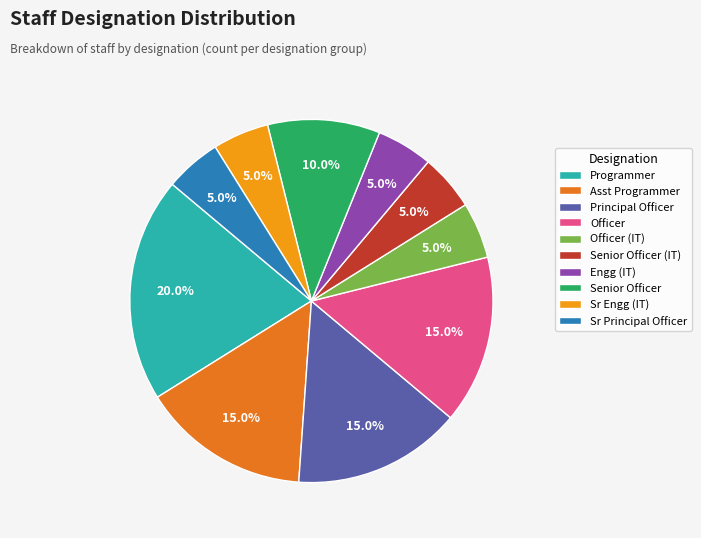

Does any single category account for the majority?

No